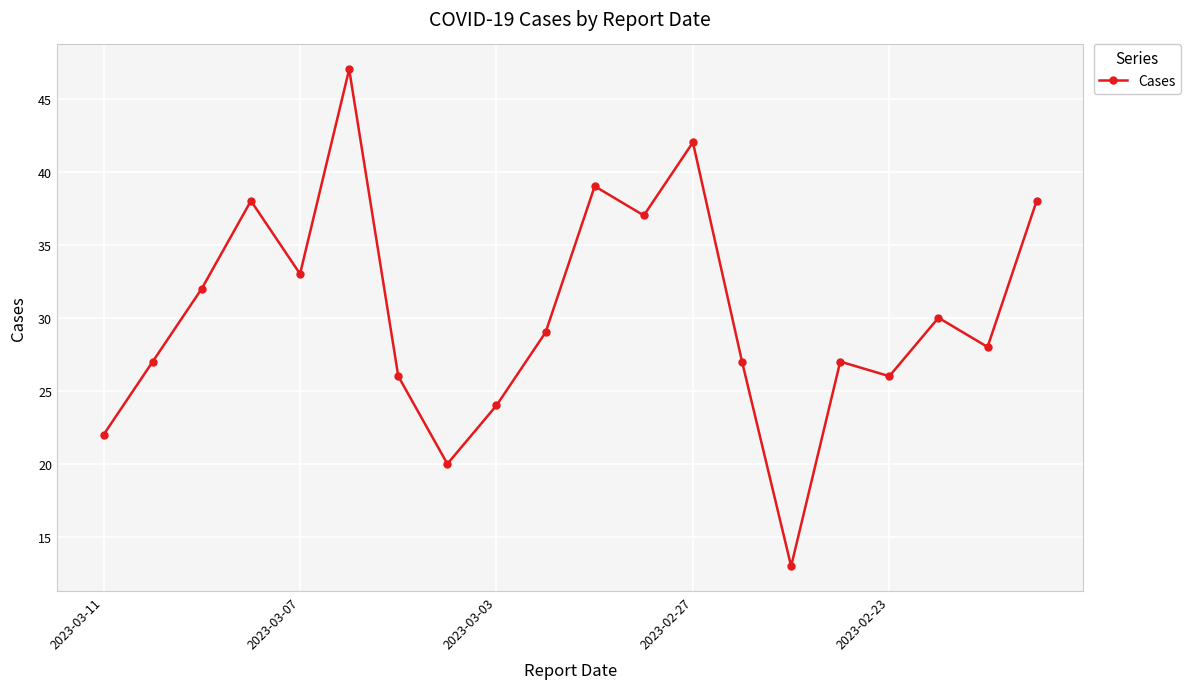

What is the sum of all values?

605